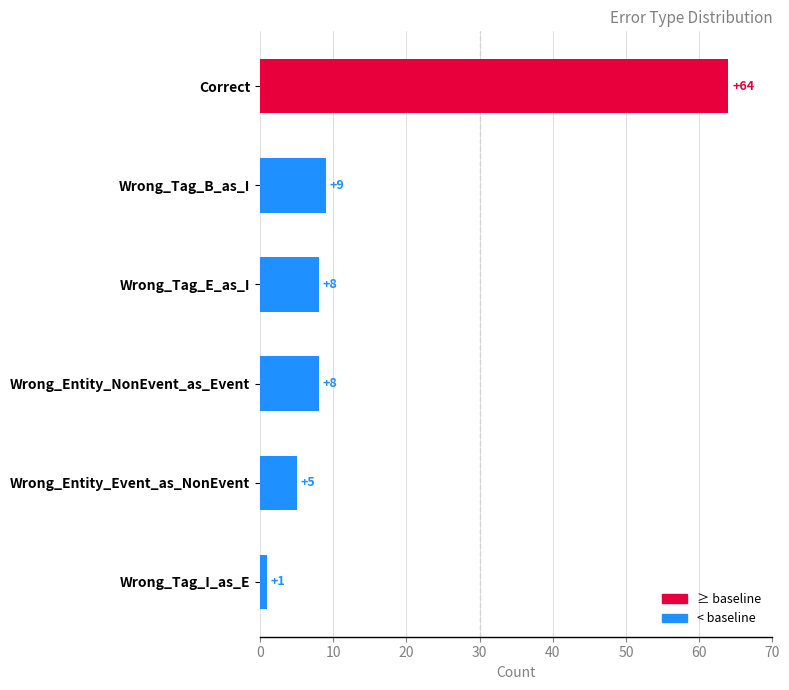

How many series are shown in this chart?

1